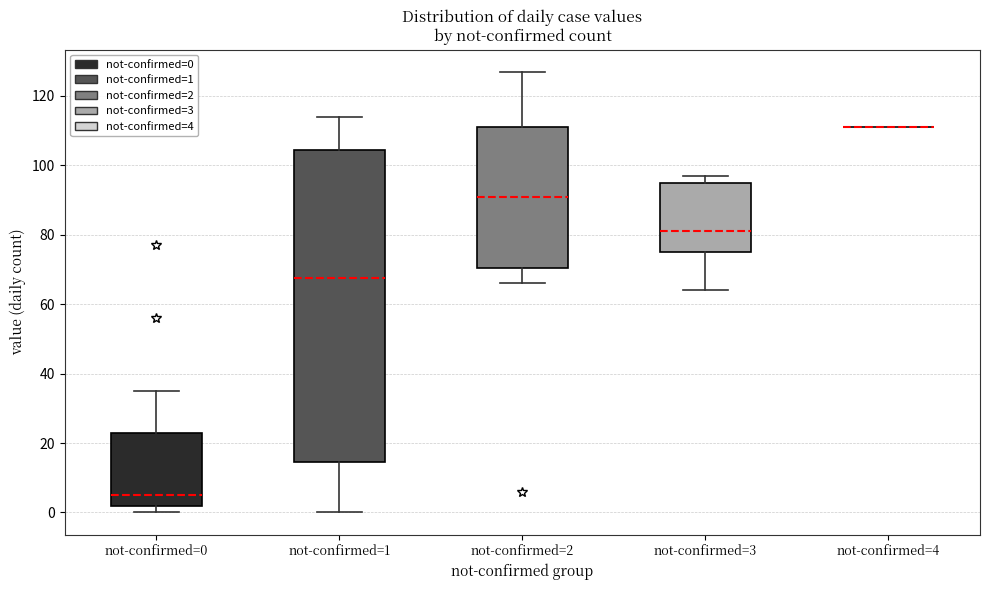

Reading left to right, transcribe this box plot: for each box, give where its median line is, the range the box spans, and where its two whiskers end, as read against the y-axis. The values are not printed on the chart, so give them approximately, as read against the axis.

not-confirmed=0: median 6, box 2 to 24, whiskers 0 to 36
not-confirmed=1: median 68, box 14 to 104, whiskers 0 to 114
not-confirmed=2: median 92, box 70 to 112, whiskers 66 to 128
not-confirmed=3: median 82, box 76 to 96, whiskers 64 to 98
not-confirmed=4: box collapsed to a line at 112, whiskers 112 to 112